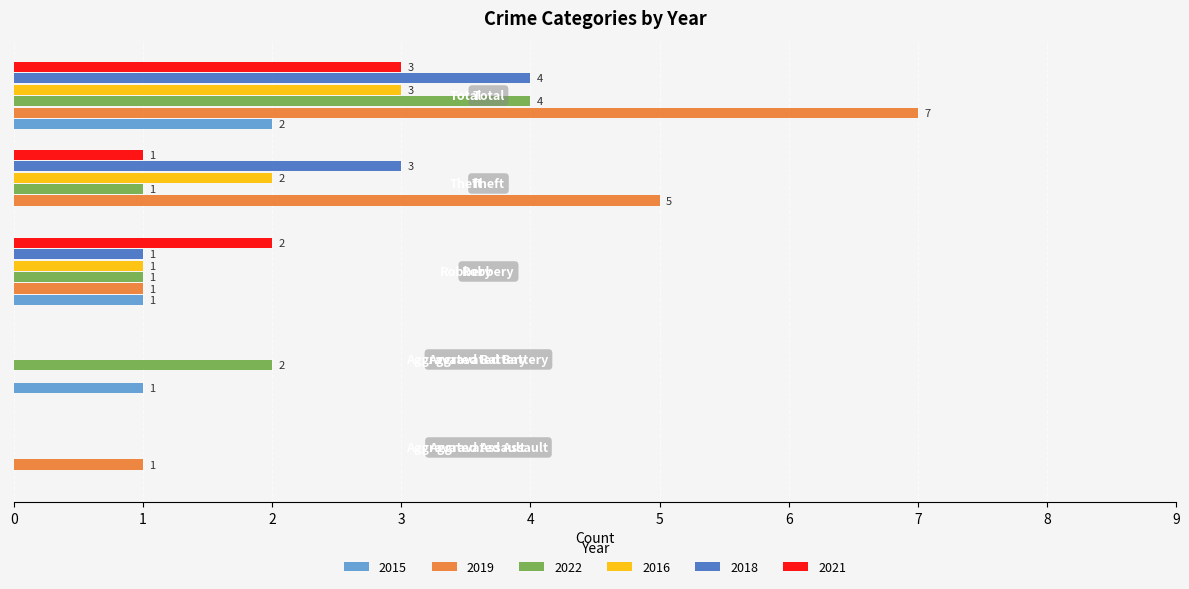

What are all the series names shown in the legend?

2015, 2019, 2022, 2016, 2018, 2021